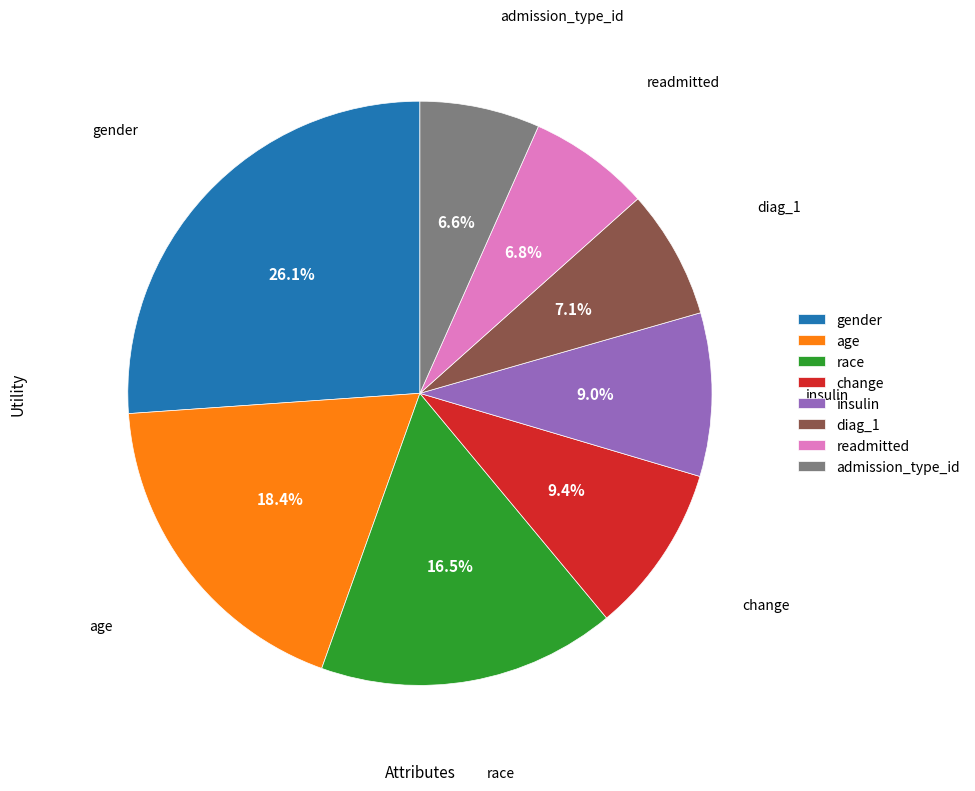

Approximately how many times larger is the value at readmitted compared to gender?

0.3